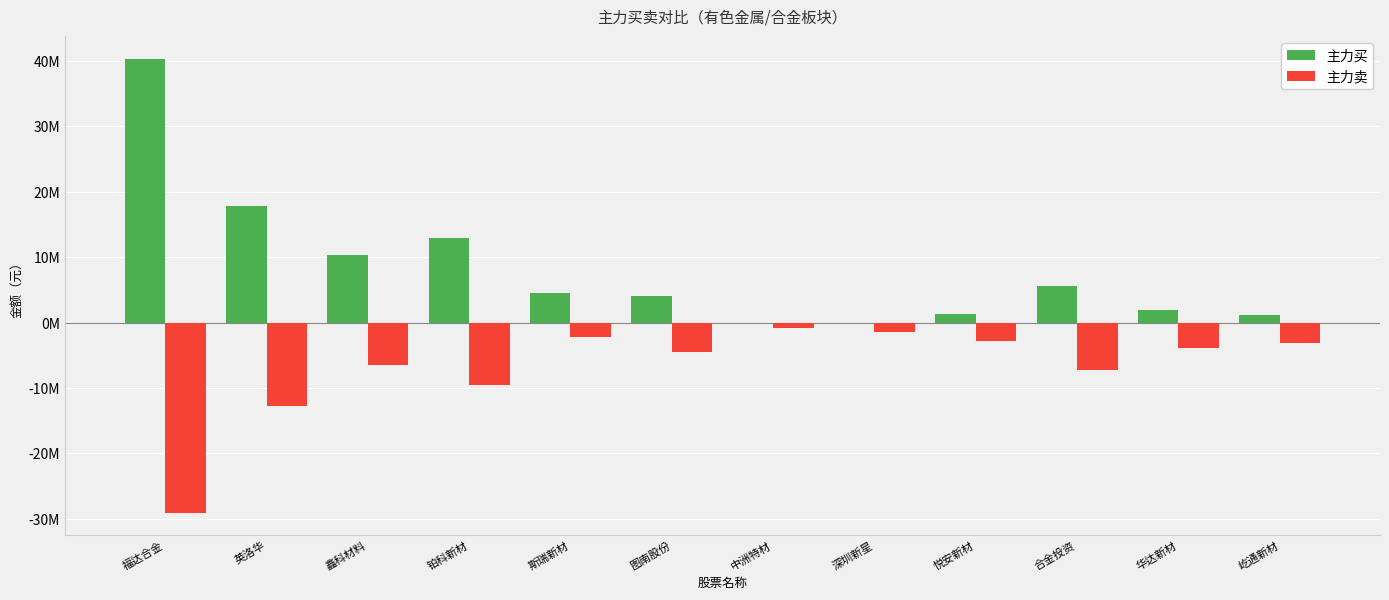

Is the value of 主力卖 at 悦安新材 greater than the value of 主力买 at 合金投资?

No